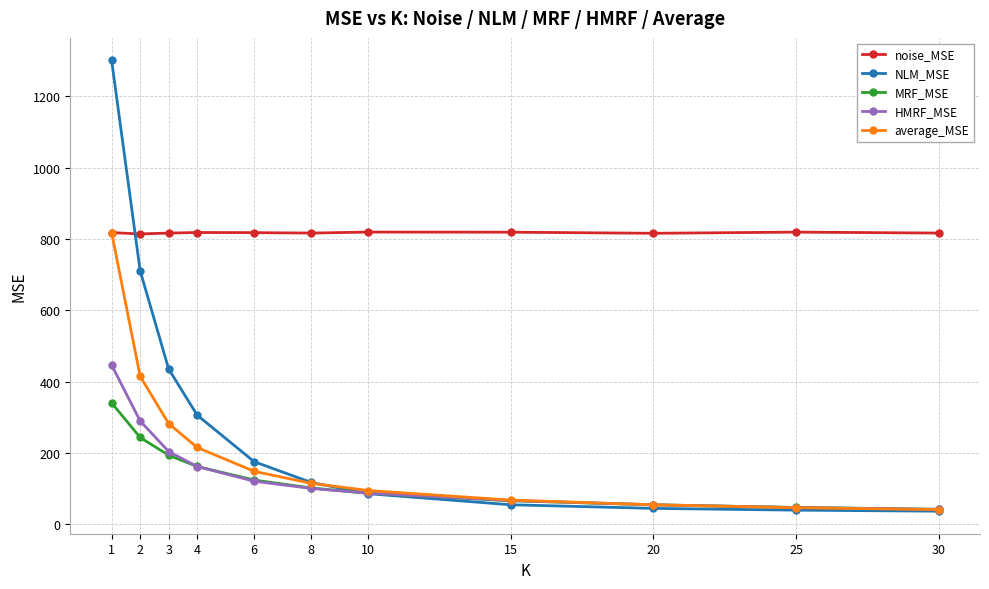

How many values in the noise_MSE series exceed 817?

6